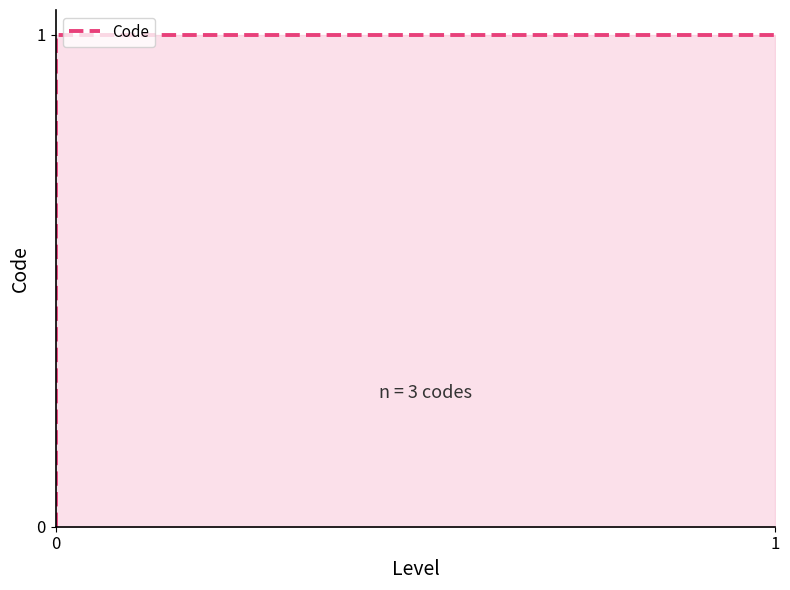

True or false: the data shows 0.2 at 1.

False